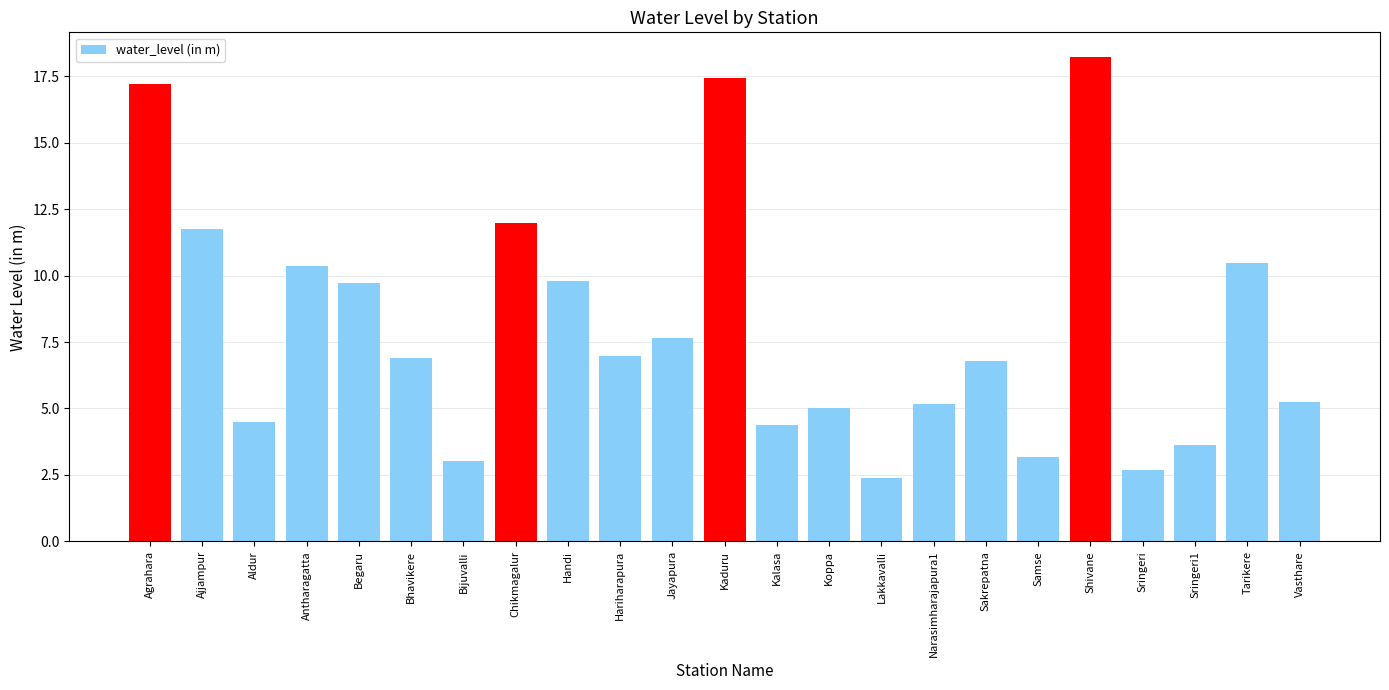

What is the sum of the water_level (in m) values at Bijuvalli and Narasimharajapura1?

8.2